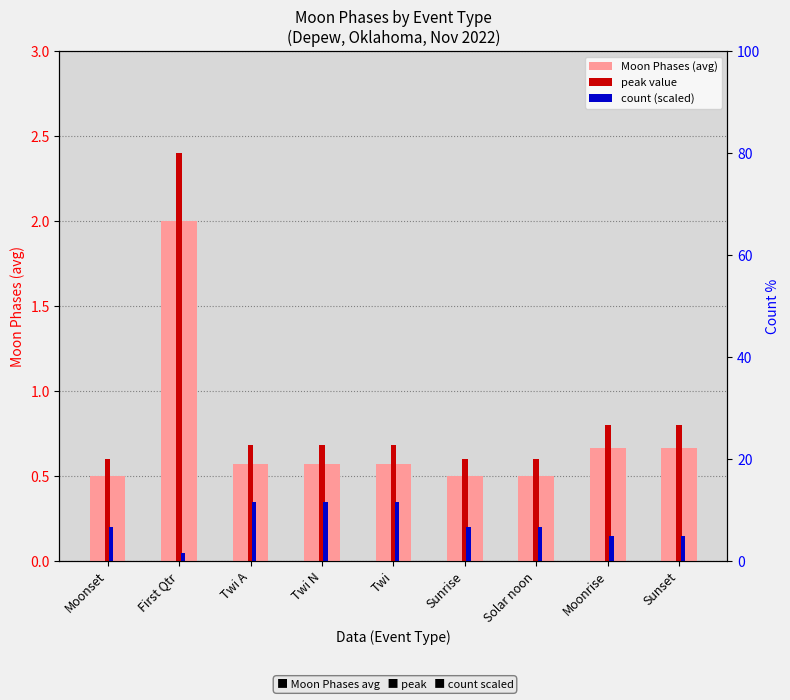

Reading right to left, list all the values displayed in this chart.

Moon Phases (avg): 0.7	0.7	0.5	0.5	0.6	0.6	0.6	2.0	0.5
peak value: 0.8	0.8	0.6	0.6	0.7	0.7	0.7	2.4	0.6
count (scaled): 0.2	0.2	0.2	0.2	0.4	0.4	0.4	0.1	0.2